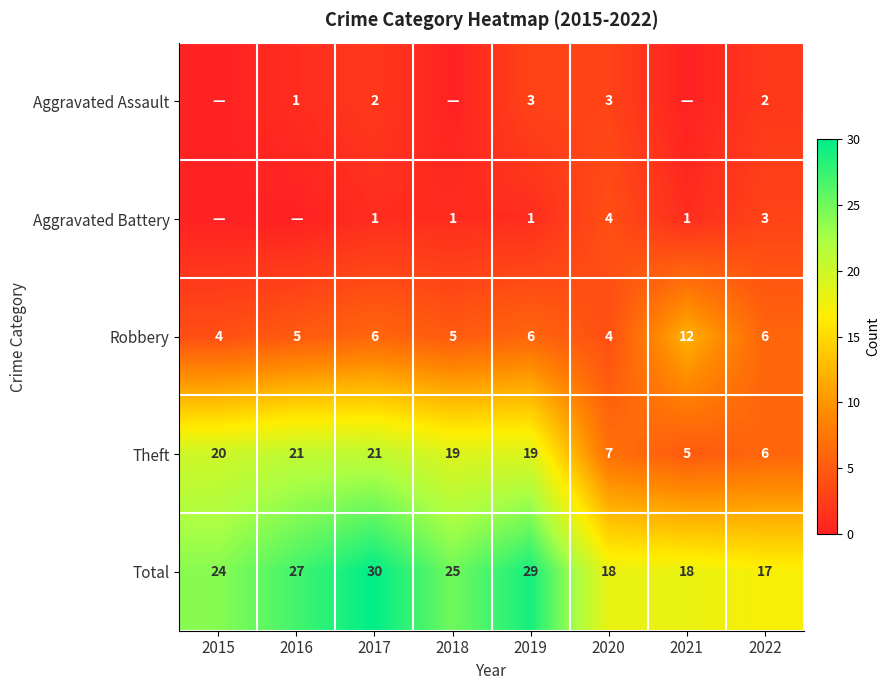

Which series changed the most between 2019 and 2022?

Theft